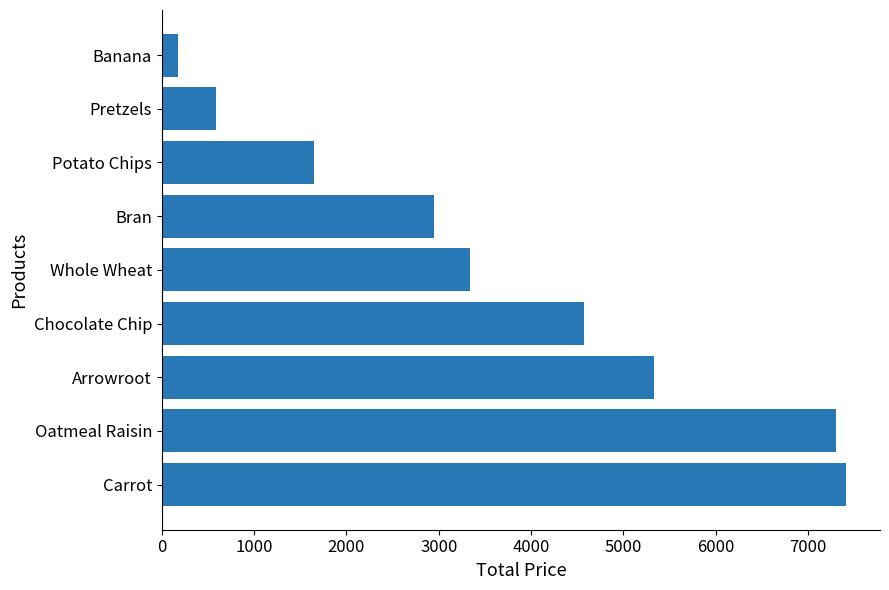

Count the number of data series in this chart.

1